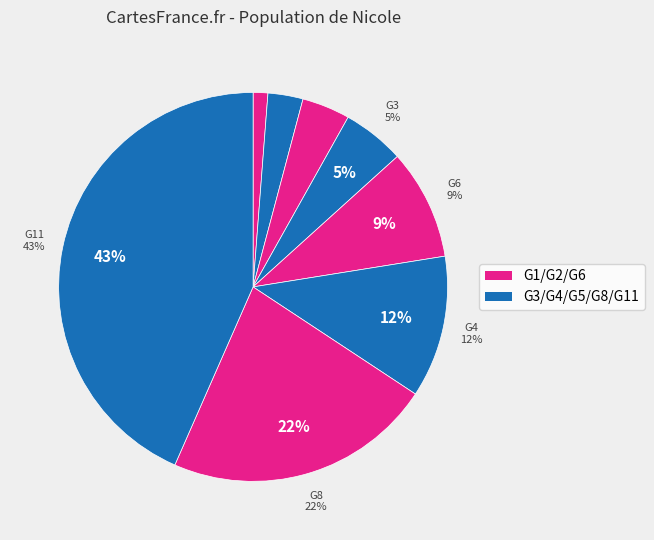

To the nearest percent, what is the difference between the largest and smallest slice percentages?

42%